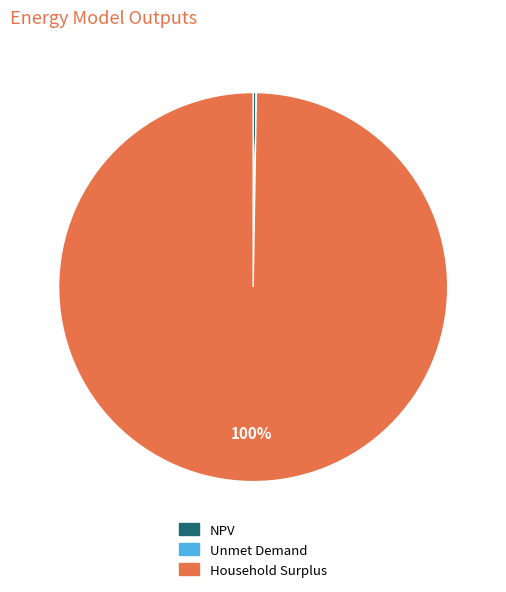

To the nearest percent, what is the average slice percentage?

33%